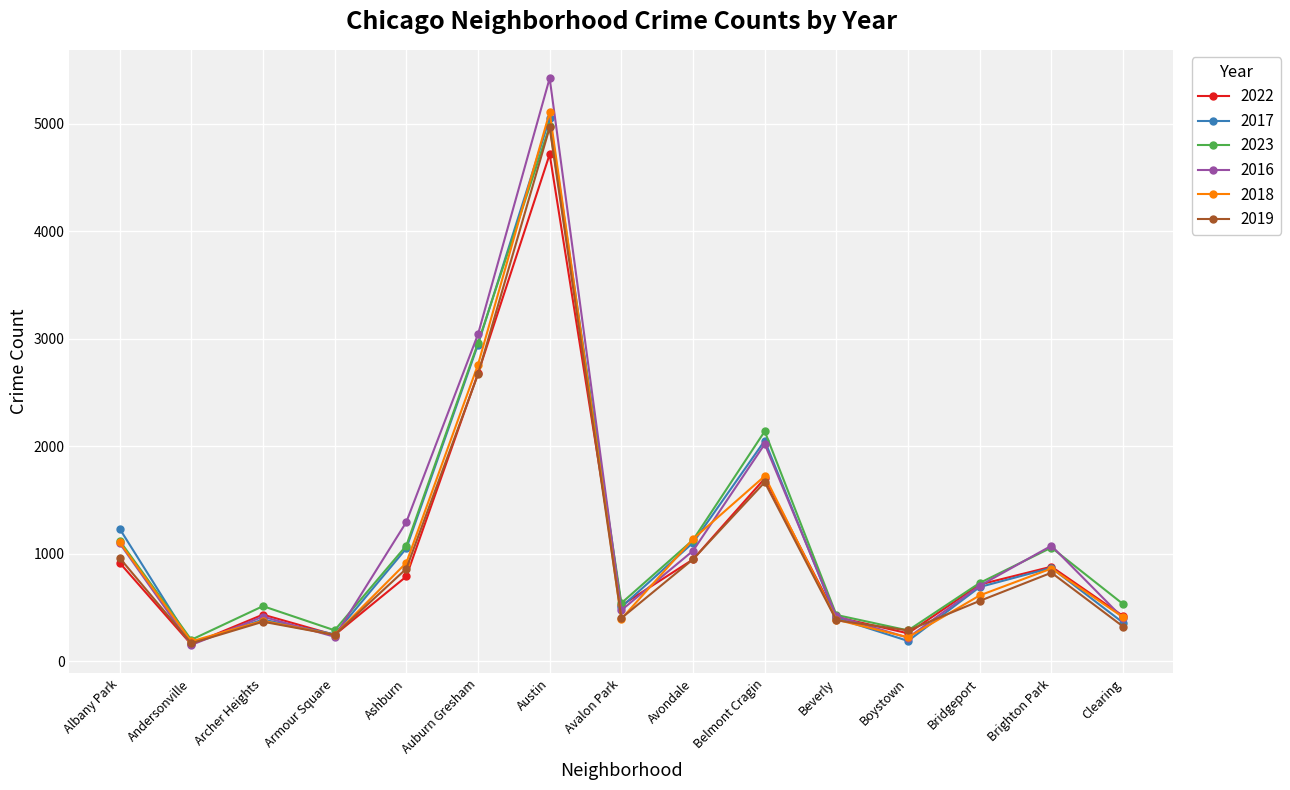

How many data points does each series have?

15